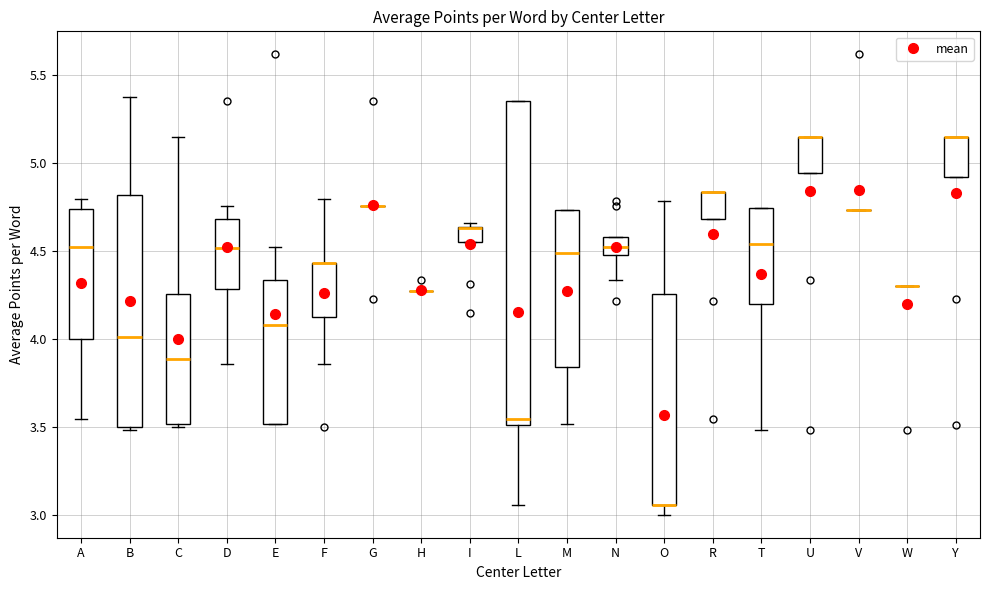

Where does the upper whisker of the box for D end on the y-axis? The values are not printed on the chart, so give them approximately, as read against the axis.

4.75